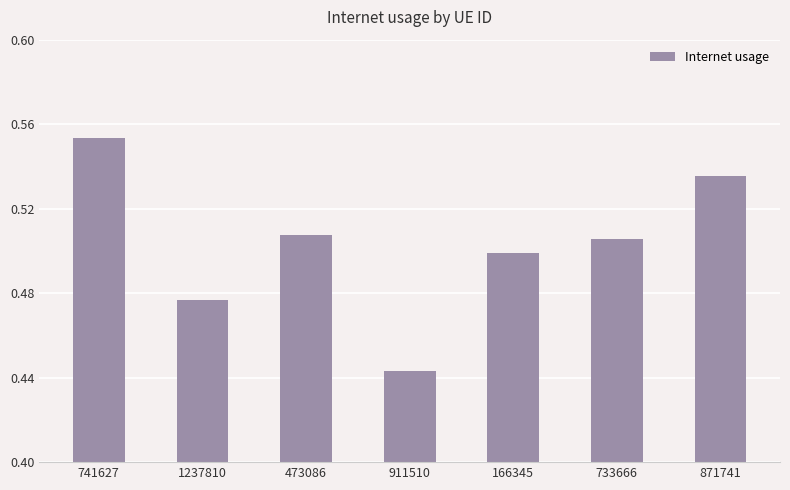

What is the difference between the second highest and minimum values?

0.1